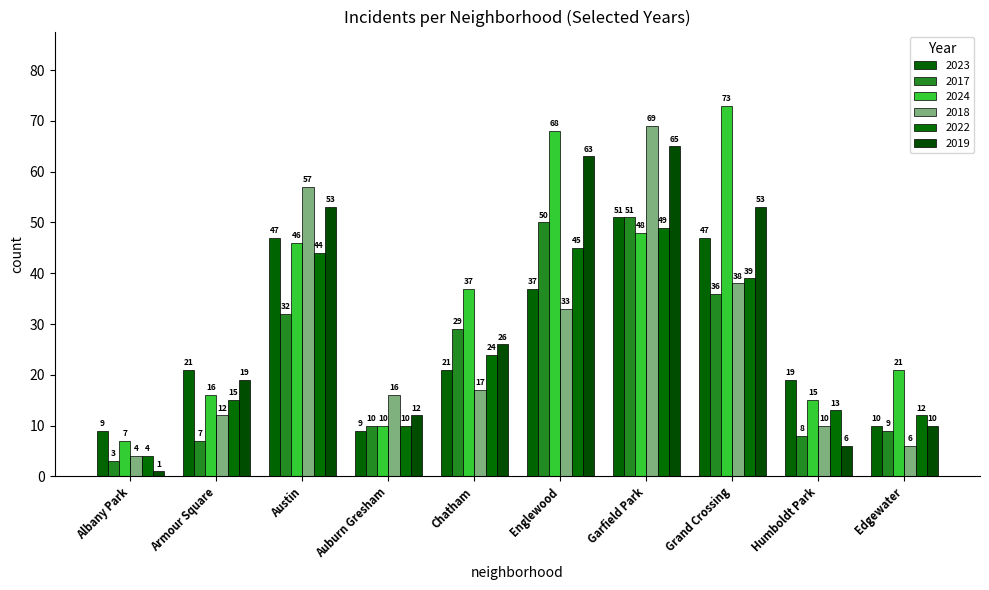

How many data points in 2022 are less than 24?

5